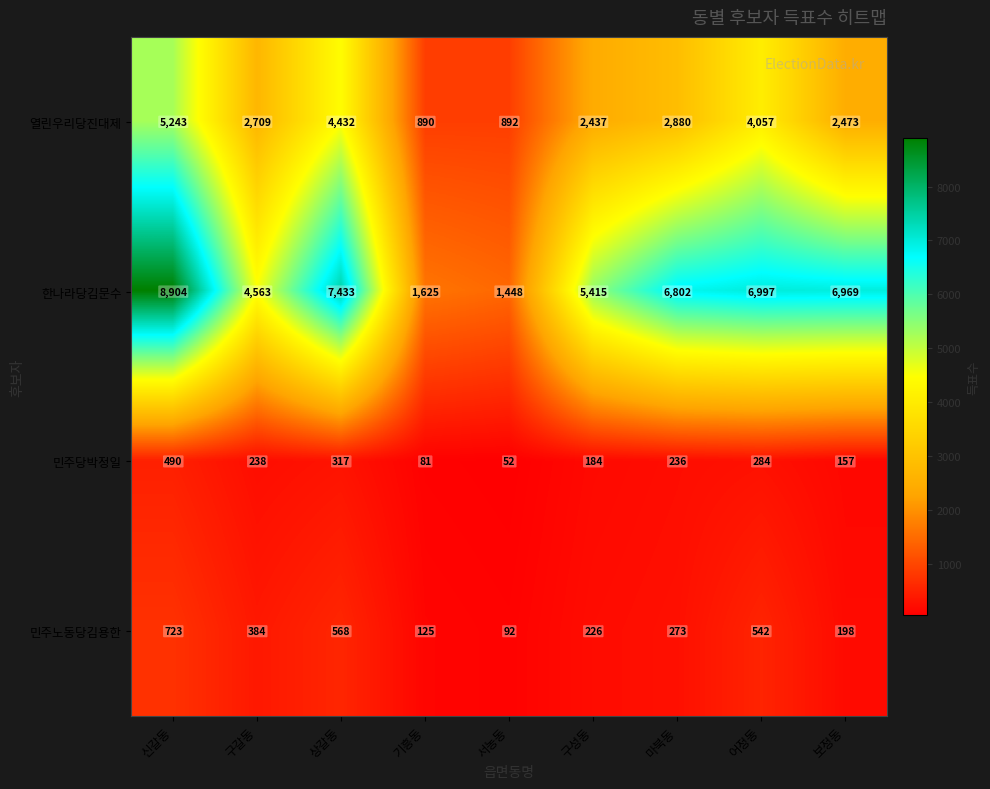

What is the difference between the second highest and minimum values in the 민주노동당김용한 series?

476